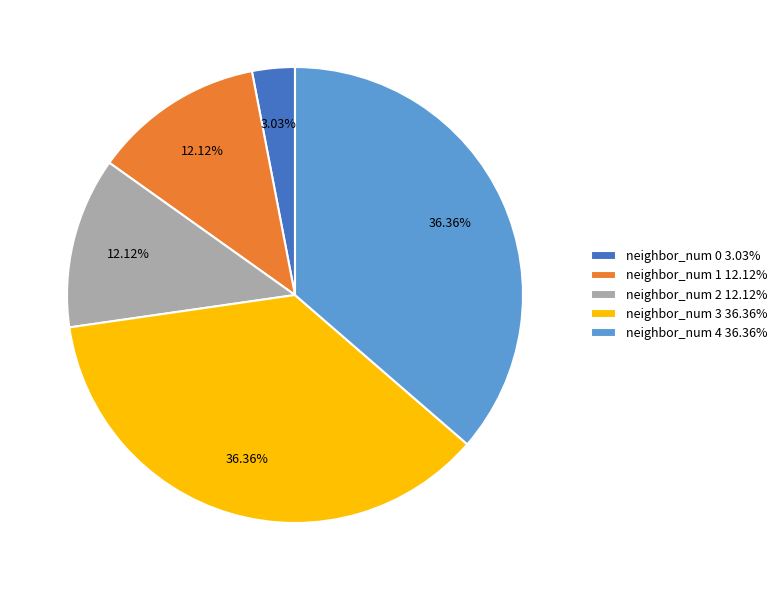

Does neighbor_num 1 account for over 50% of the chart?

No